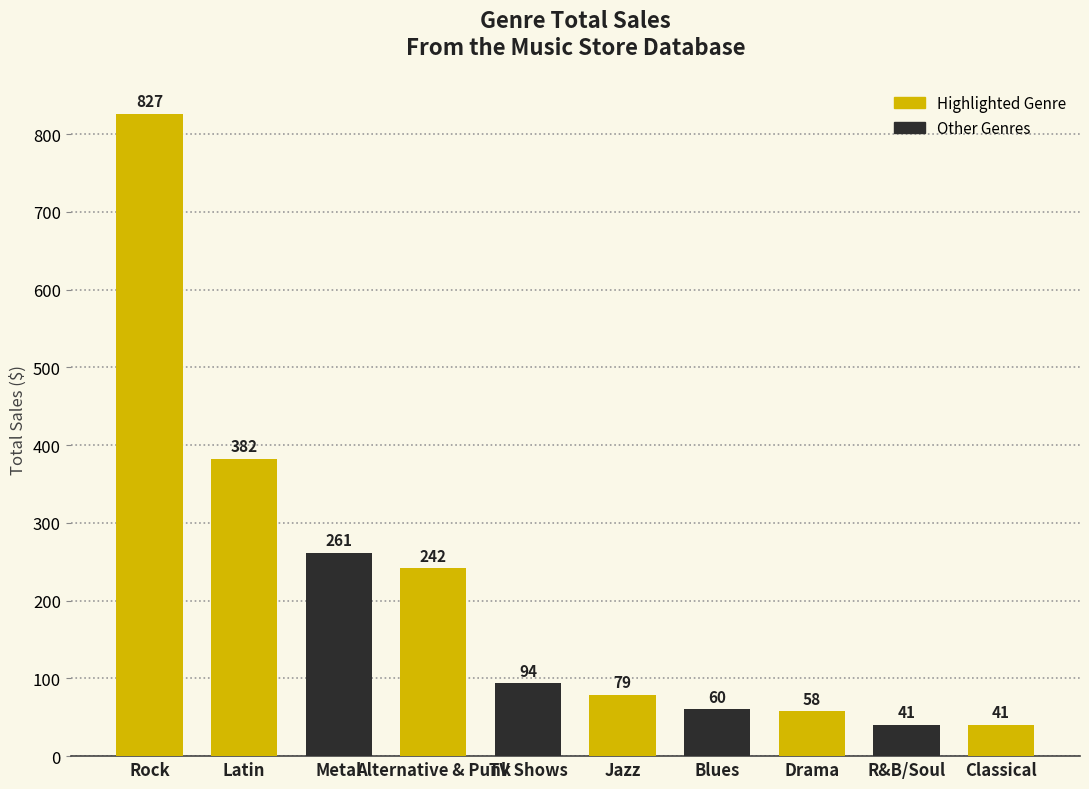

Which has a higher value, Blues or Drama?

Blues